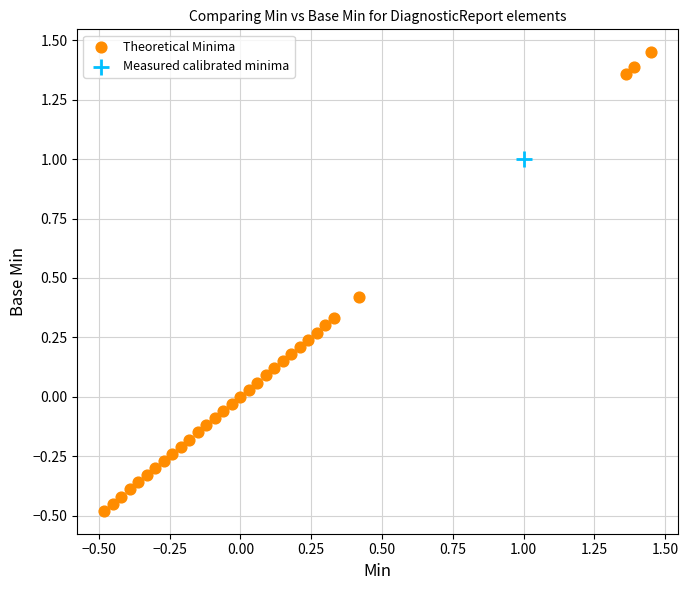

What are all the series names shown in the legend?

Theoretical Minima, Measured calibrated minima